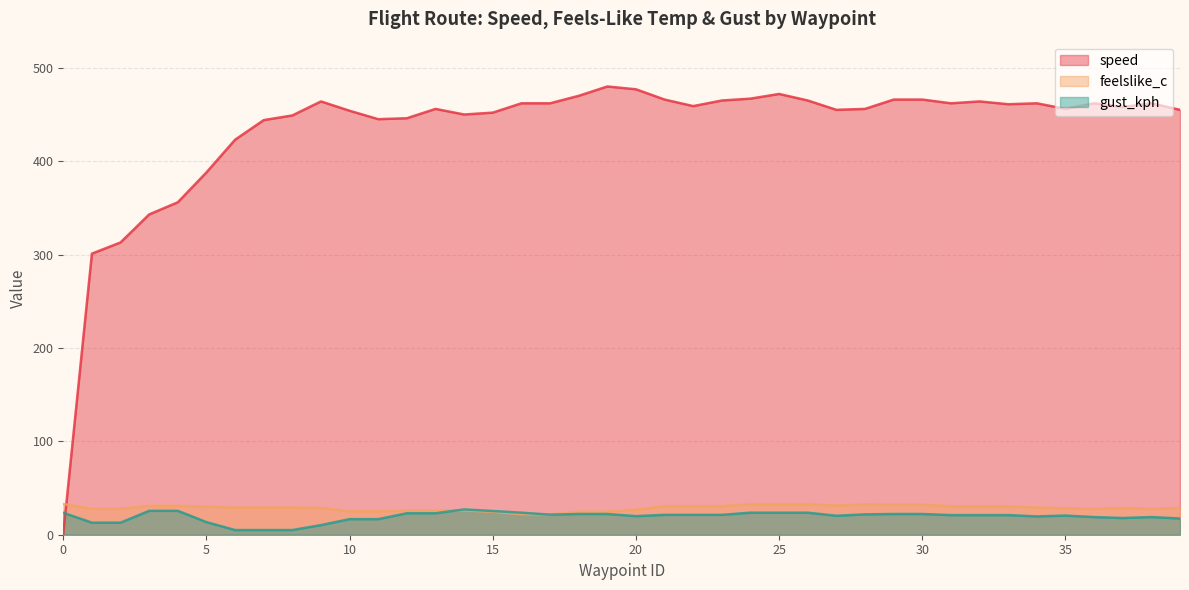

How many series are shown in this chart?

3